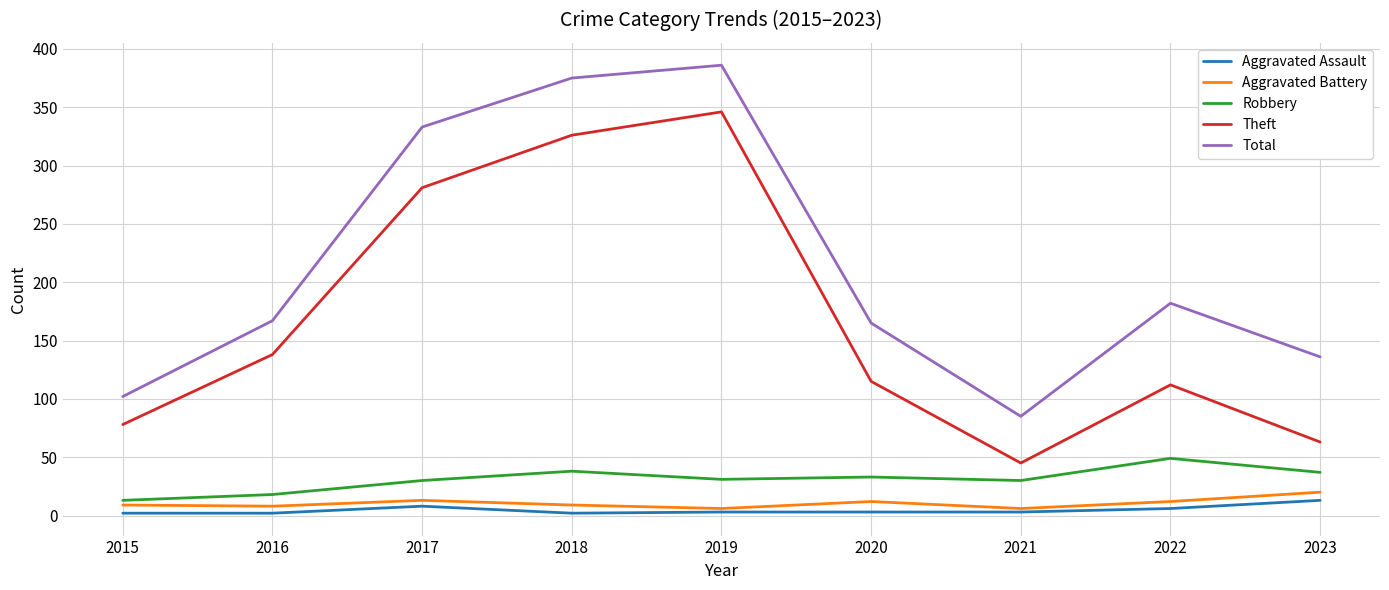

What are all the series names shown in the legend?

Aggravated Assault, Aggravated Battery, Robbery, Theft, Total